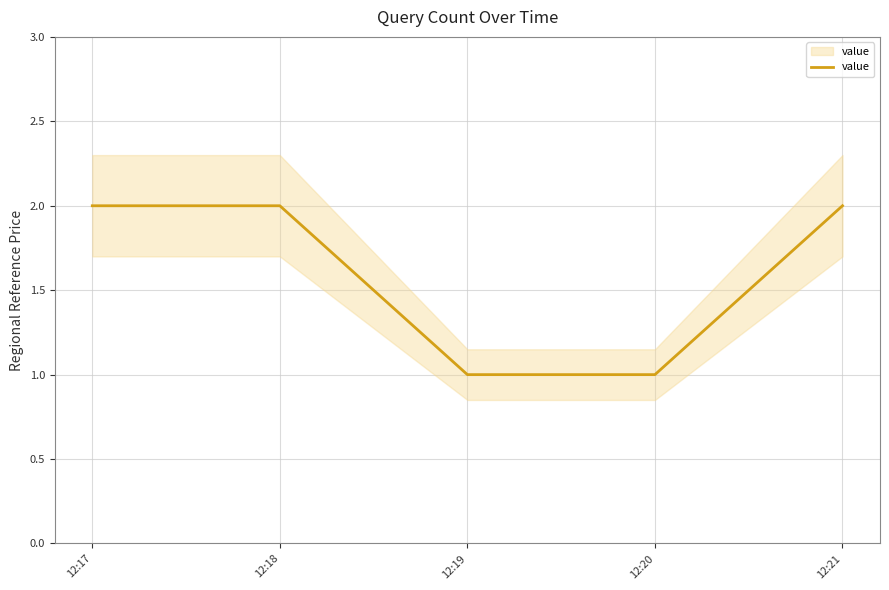

Where is the data nearest to the value 1?

12:19